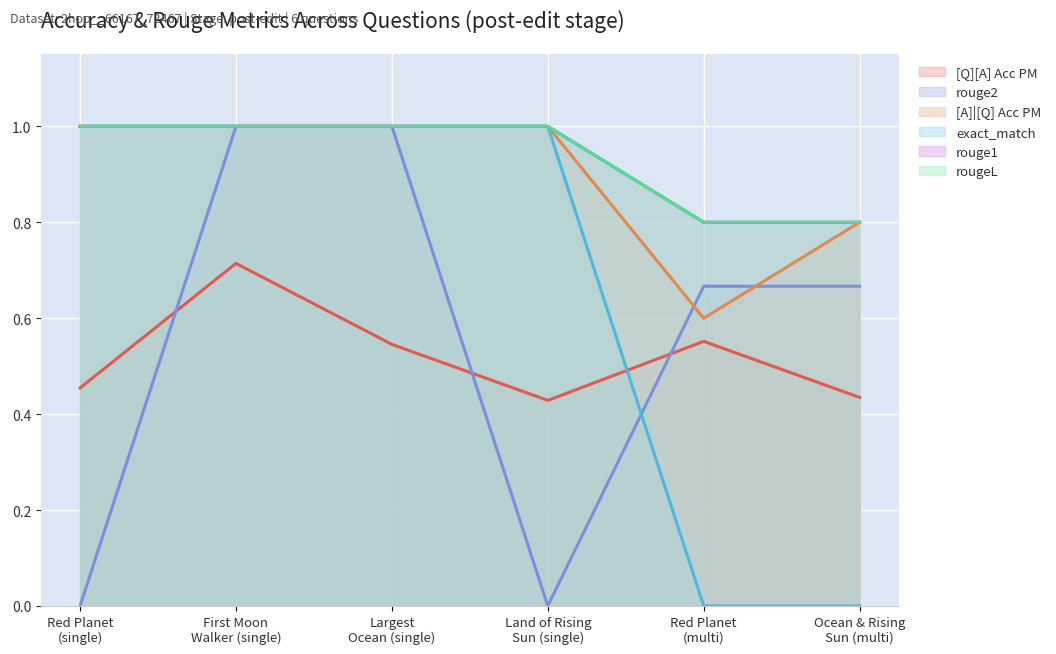

Does the chart display data point markers on the line(s)?

No